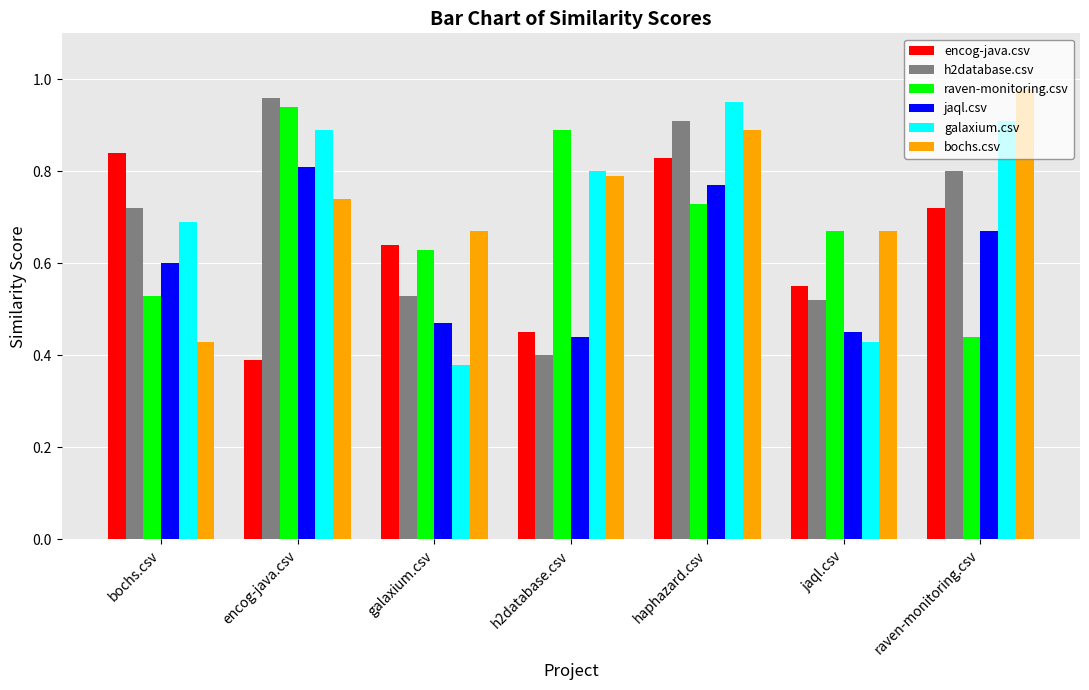

Which series has the largest range (max minus min)?

galaxium.csv